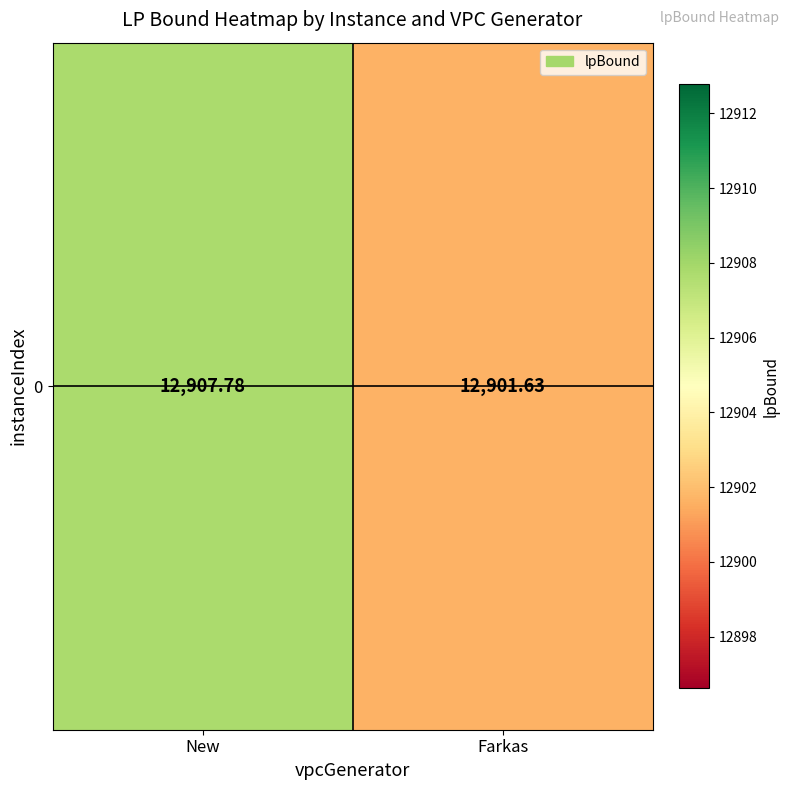

Which has a higher value, New or Farkas?

New